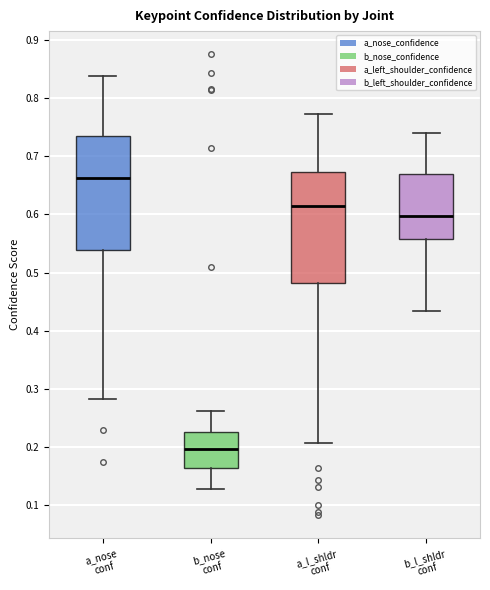

Reading left to right, read every box against the y-axis: the position of its median line, the range the box covers, and the ends of its whiskers. The values are not printed on the chart, so give them approximately, as read against the axis.

a_nose conf: median 0.66, box 0.54 to 0.73, whiskers 0.28 to 0.84
b_nose conf: median 0.20, box 0.16 to 0.23, whiskers 0.13 to 0.26
a_l_shldr conf: median 0.61, box 0.48 to 0.67, whiskers 0.21 to 0.77
b_l_shldr conf: median 0.60, box 0.56 to 0.67, whiskers 0.43 to 0.74